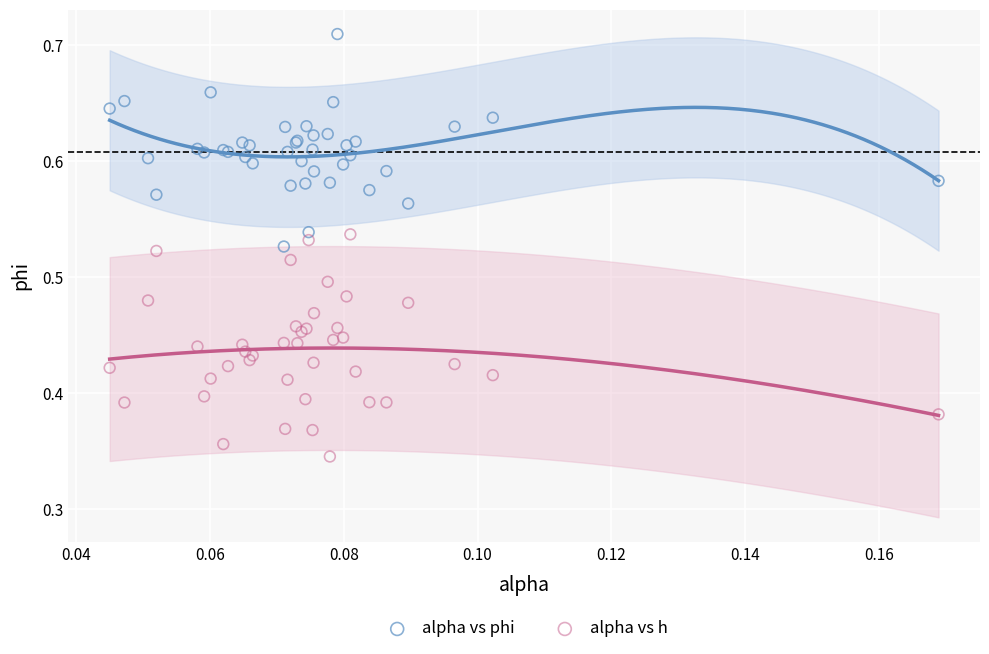

Which series contains the lowest Y value?

alpha vs h